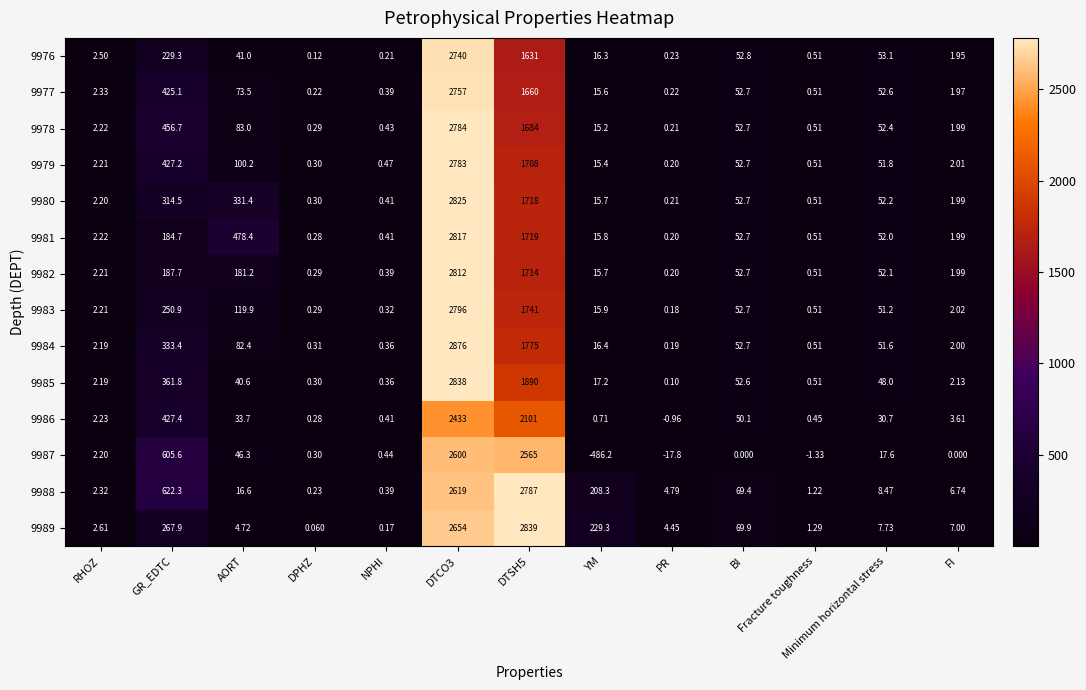

Where does the 9978 series first go above 15?

GR_EDTC